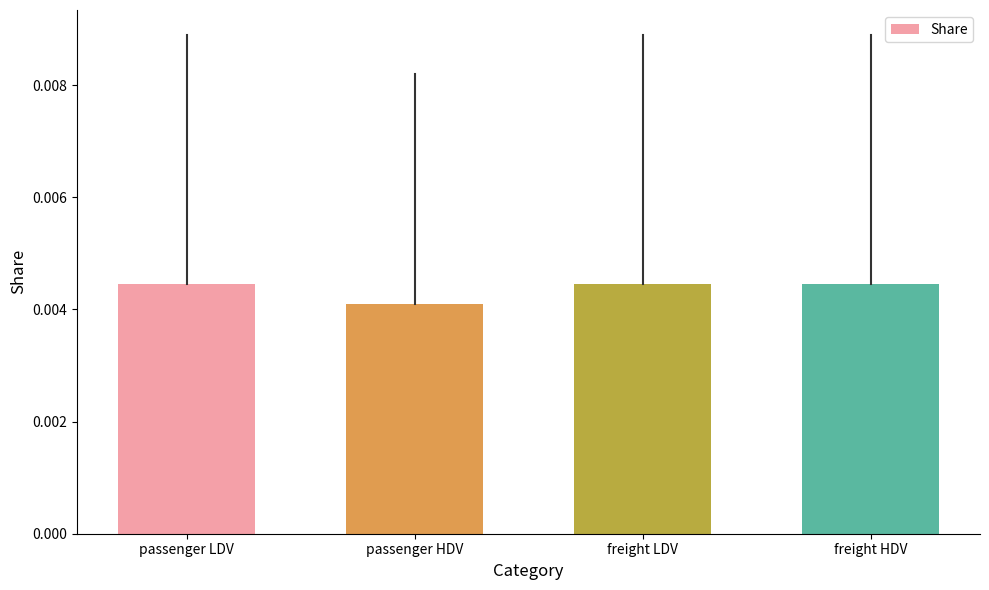

Are the bars grouped side by side (vs. stacked)?

No